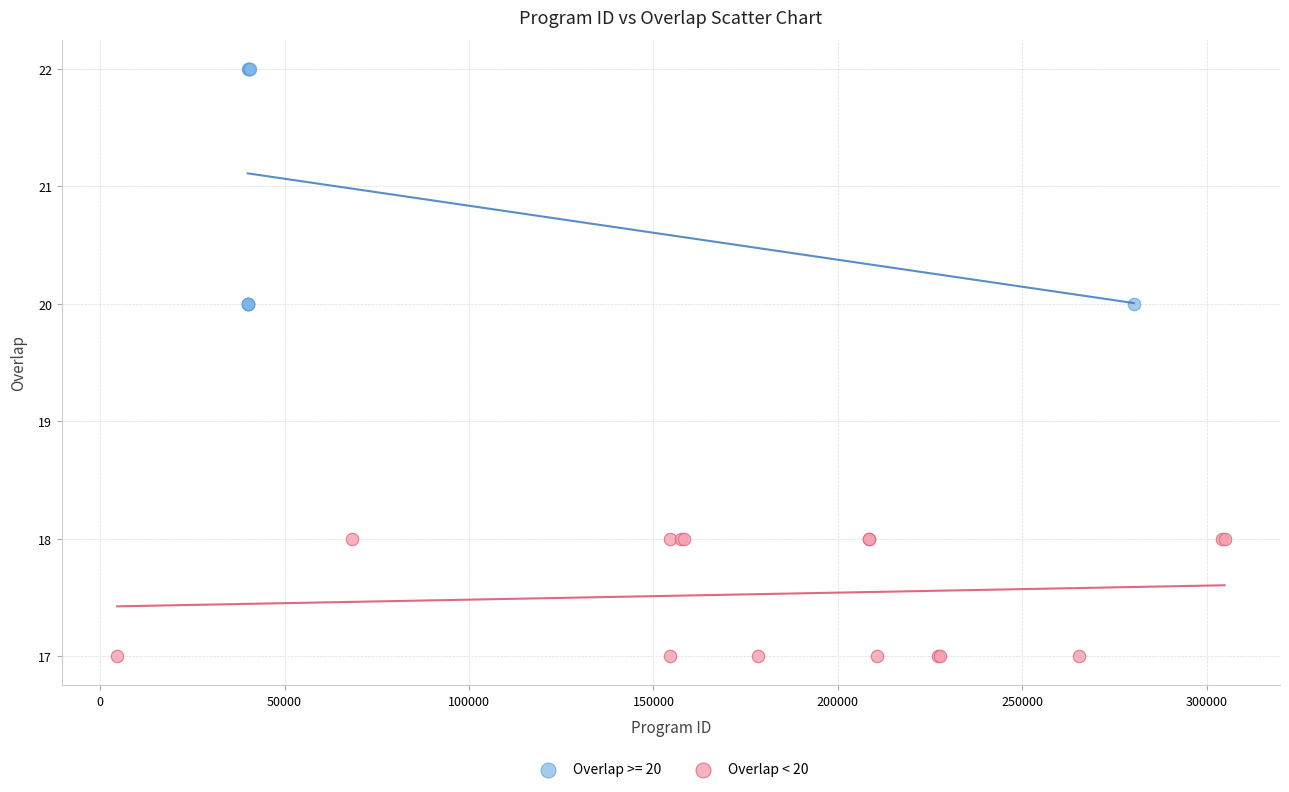

Which series has the largest Y range (max minus min)?

Overlap >= 20